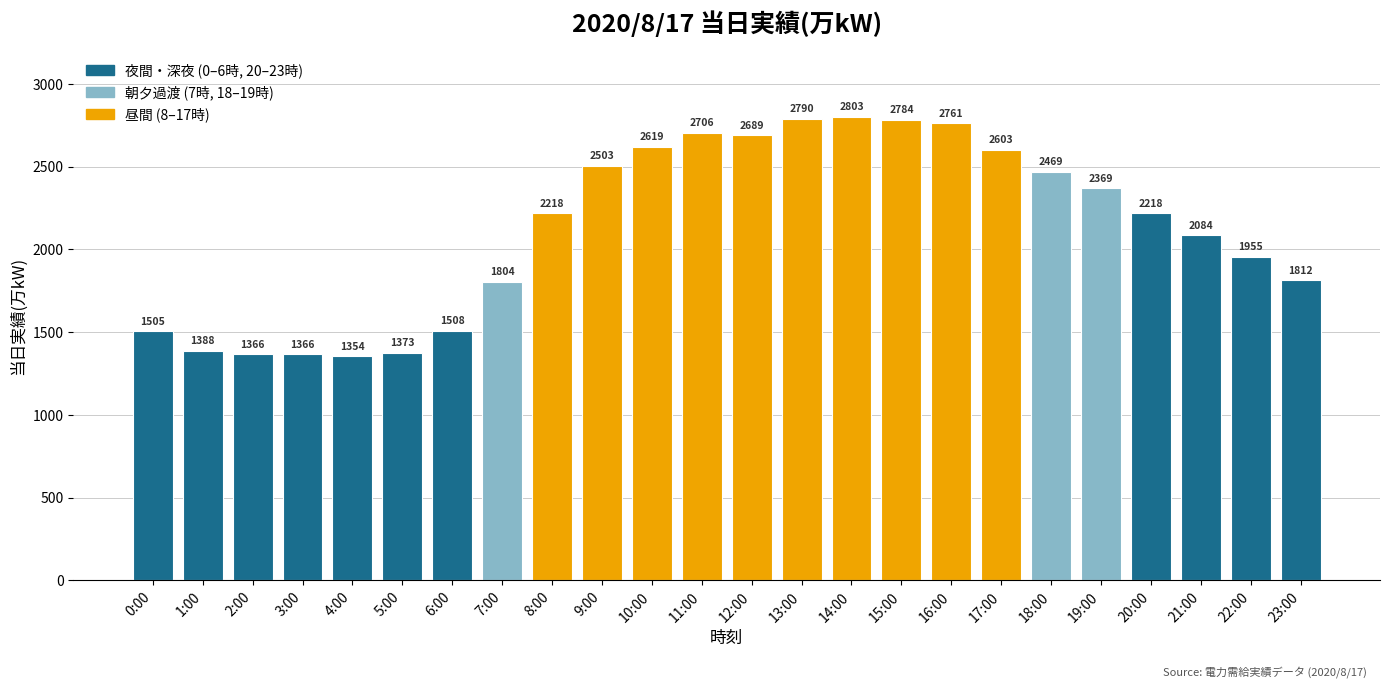

At which label is the value closest to 2078?

21:00